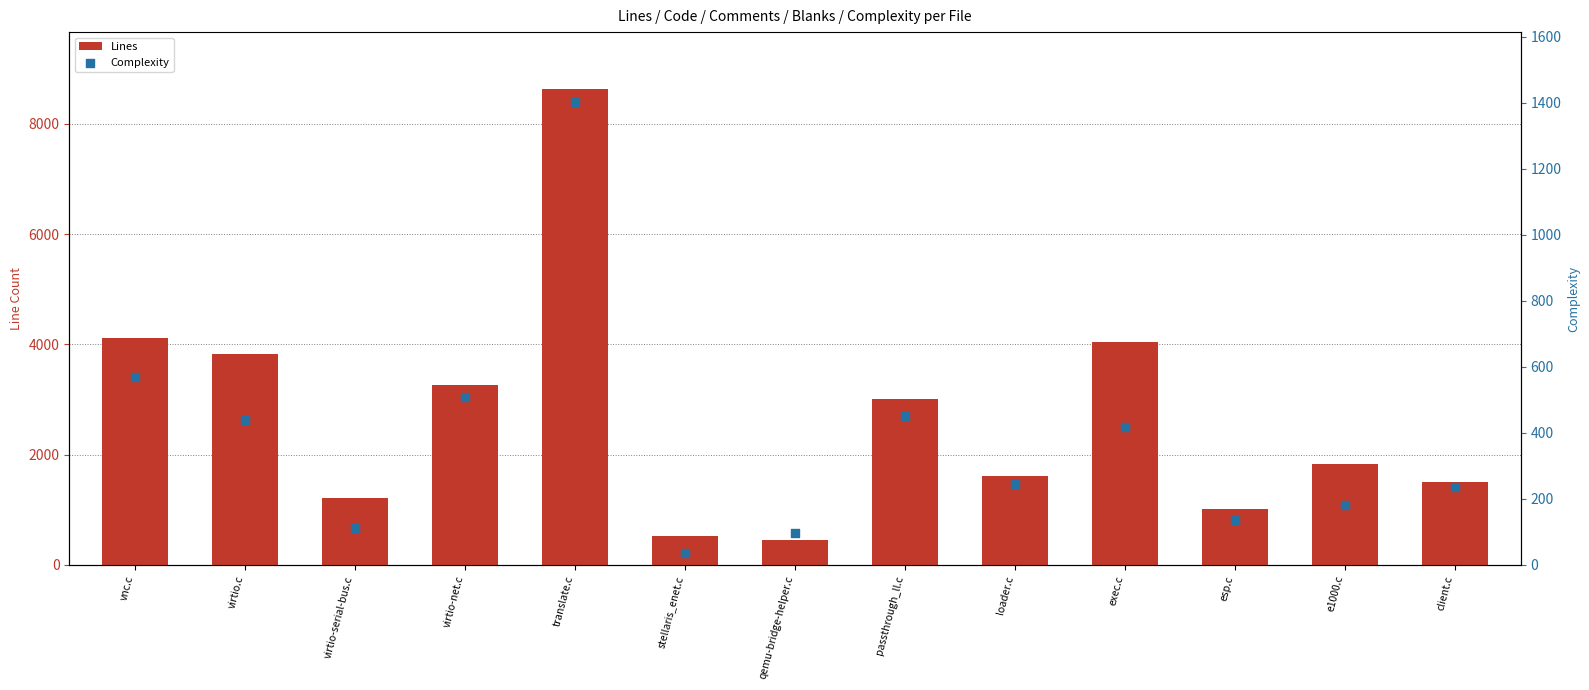

Which series has the largest total across all categories?

Lines